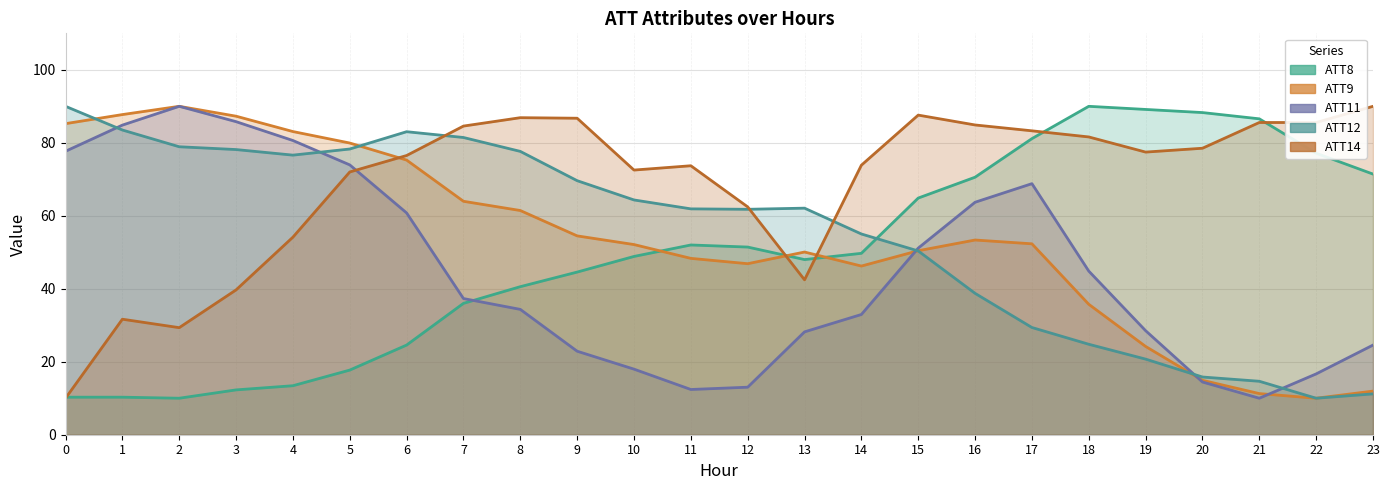

How many categories are shown in the chart?

24